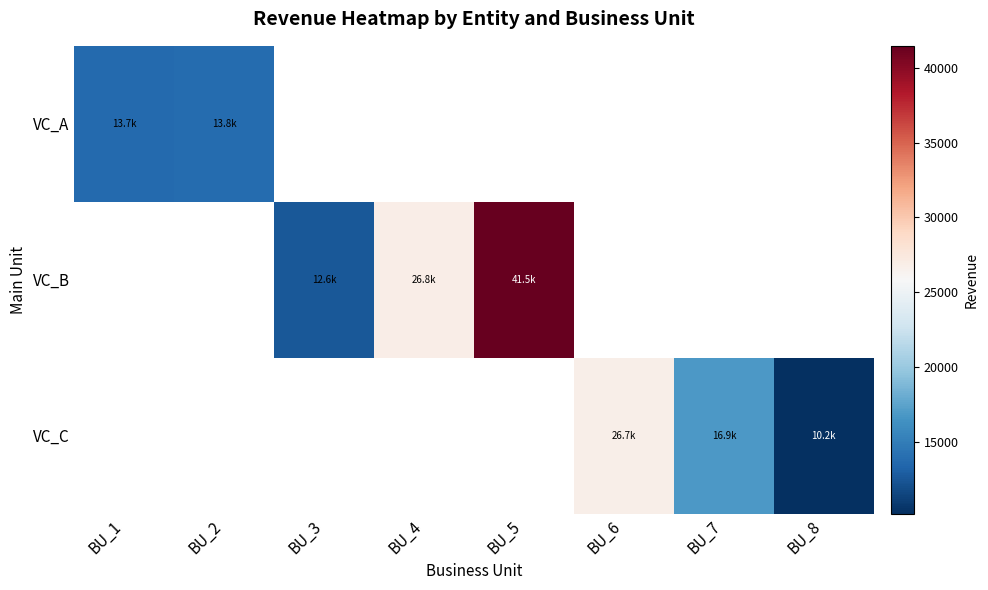

At which category does the chart reach its peak across all series?

BU_5